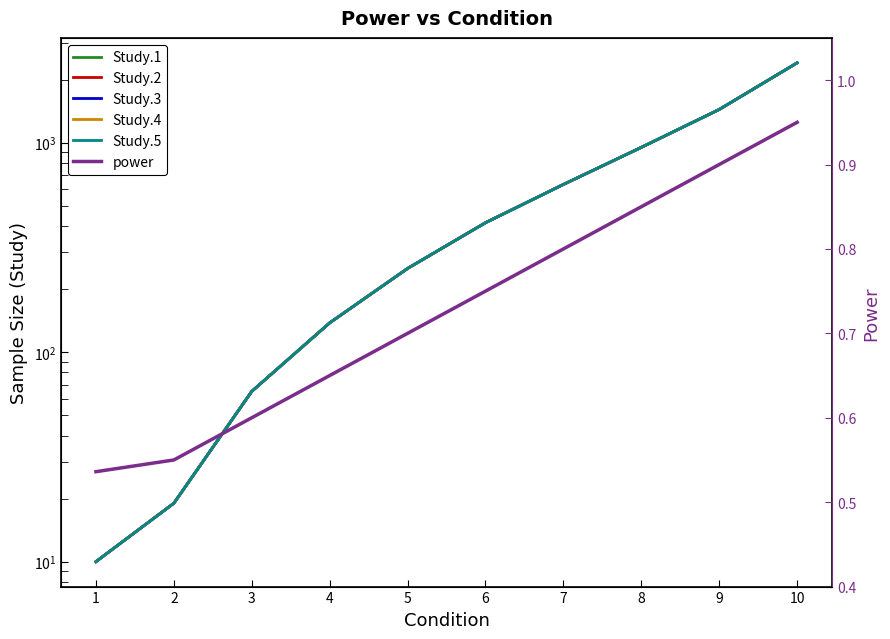

Which category has the highest value across all series?

10